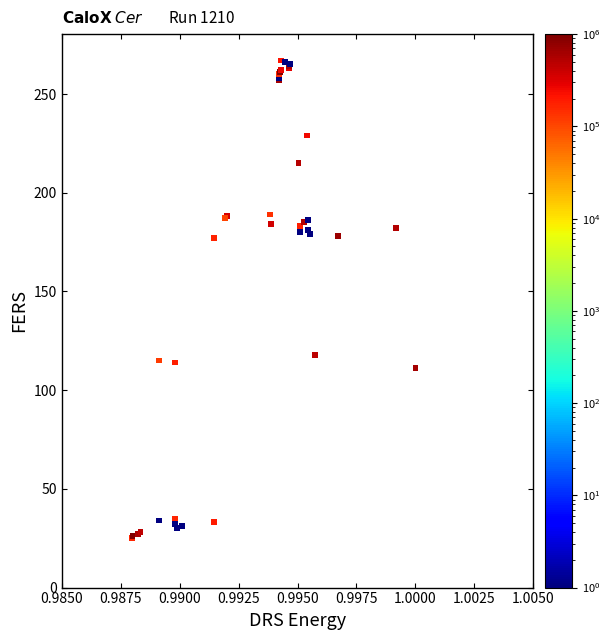

What Y value in the scatter plot is closest to 146?

118